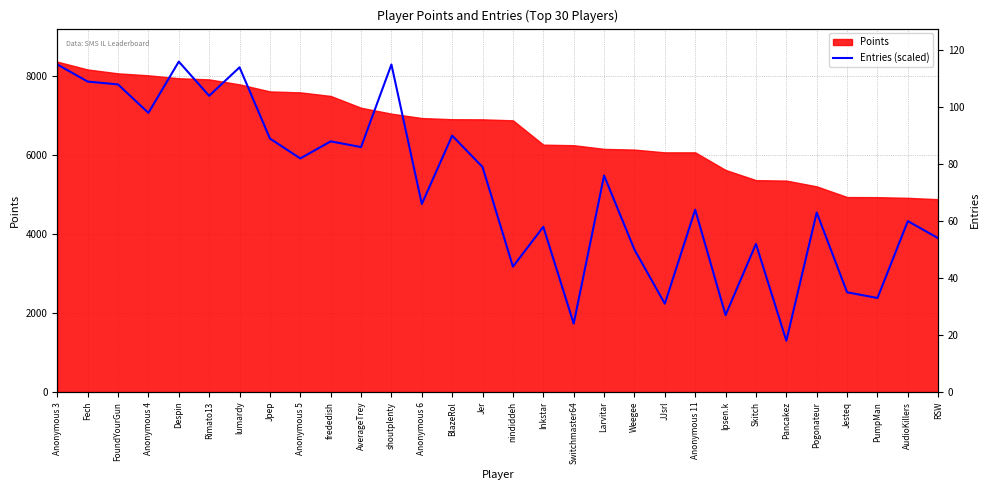

Does the chart display data point markers on the line(s)?

No